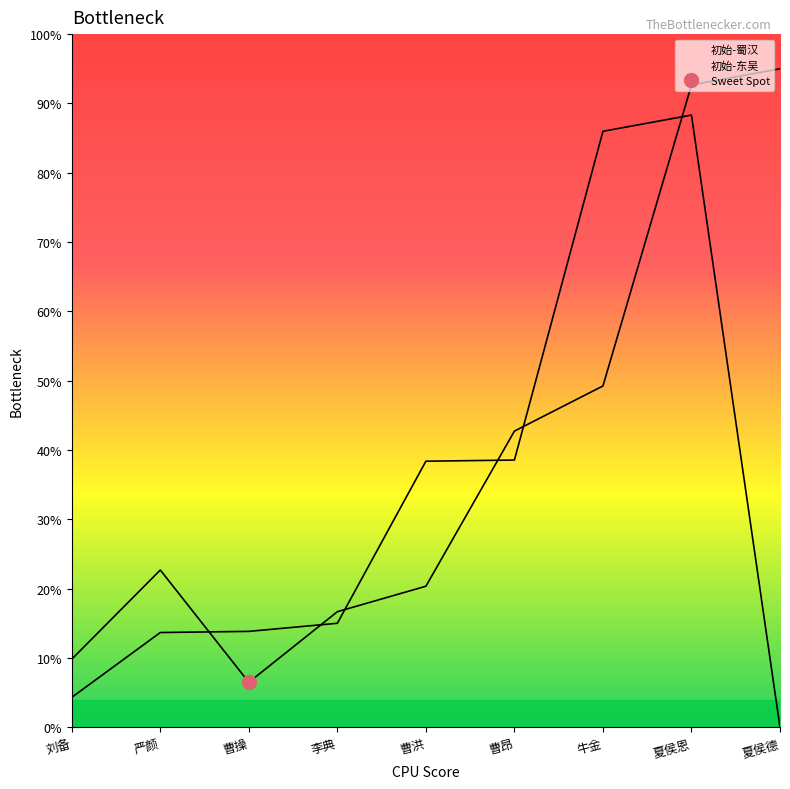

Reading left to right, transcribe all the data shown in this chart.

初始-蜀汉: 9.9	22.7	6.5	16.7	20.4	42.7	49.3	92.7	95.0
初始-东吴: 4.3	13.7	13.9	15.0	38.4	38.6	86.0	88.3	0.0